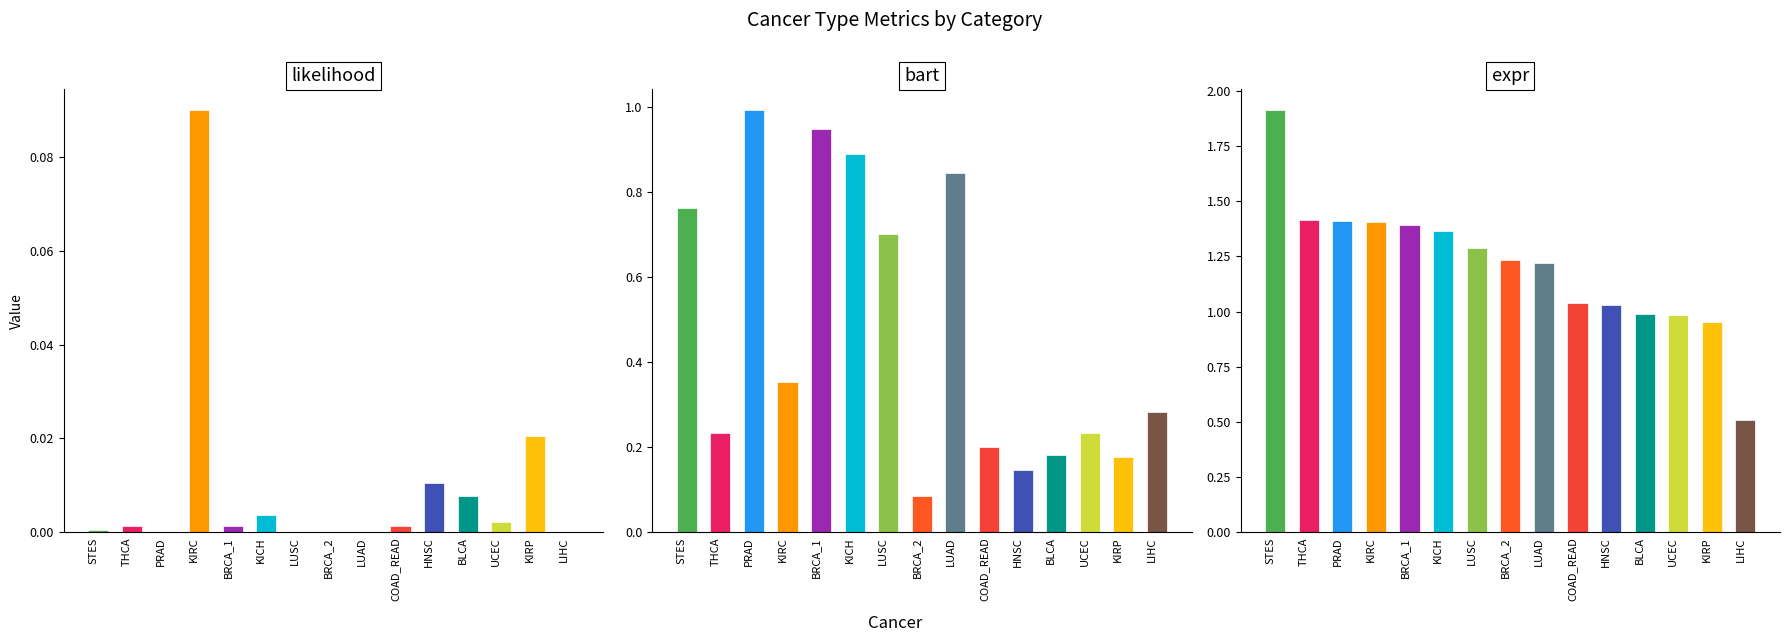

Reading left to right, what are all the values shown in this chart?

likelihood: STES=0.0	THCA=0.0	PRAD=0.0	KIRC=0.1	BRCA_1=0.0	KICH=0.0	LUSC=0.0	BRCA_2=0.0	LUAD=0.0	COAD_READ=0.0	HNSC=0.0	BLCA=0.0	UCEC=0.0	KIRP=0.0	LIHC=0.0
bart: STES=0.8	THCA=0.2	PRAD=1.0	KIRC=0.4	BRCA_1=0.9	KICH=0.9	LUSC=0.7	BRCA_2=0.1	LUAD=0.8	COAD_READ=0.2	HNSC=0.1	BLCA=0.2	UCEC=0.2	KIRP=0.2	LIHC=0.3
expr: STES=1.9	THCA=1.4	PRAD=1.4	KIRC=1.4	BRCA_1=1.4	KICH=1.4	LUSC=1.3	BRCA_2=1.2	LUAD=1.2	COAD_READ=1.0	HNSC=1.0	BLCA=1.0	UCEC=1.0	KIRP=1.0	LIHC=0.5